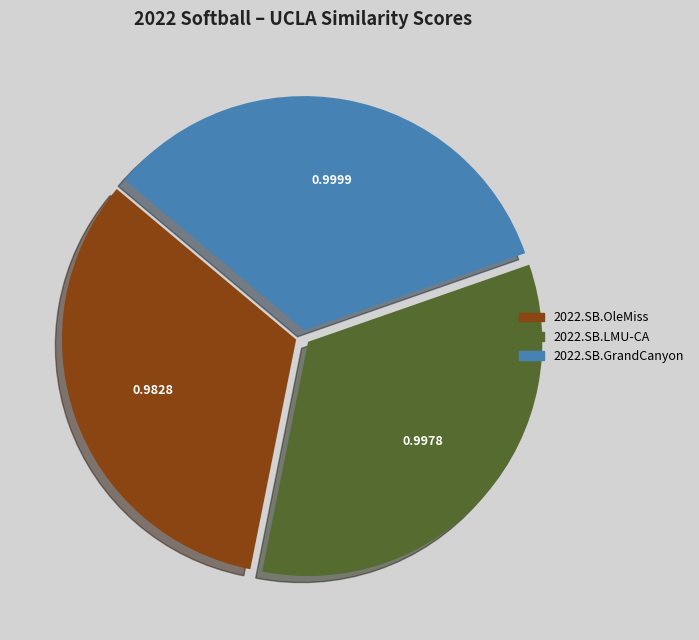

Between 2022.SB.GrandCanyon and 2022.SB.OleMiss, which is larger?

2022.SB.GrandCanyon